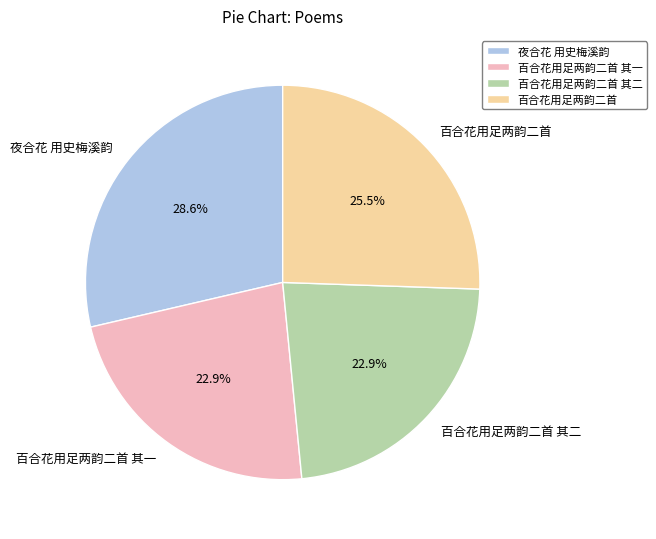

Which category has the biggest portion of the pie?

夜合花 用史梅溪韵